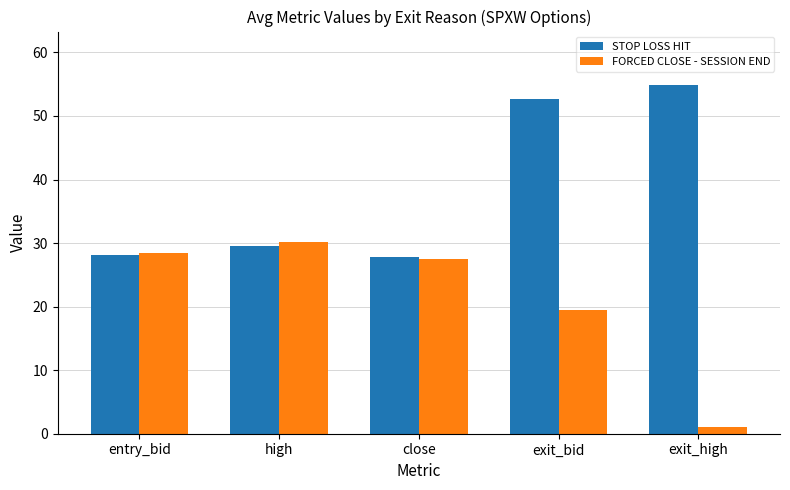

What is the spread (max minus min) of values at exit_bid?

33.2